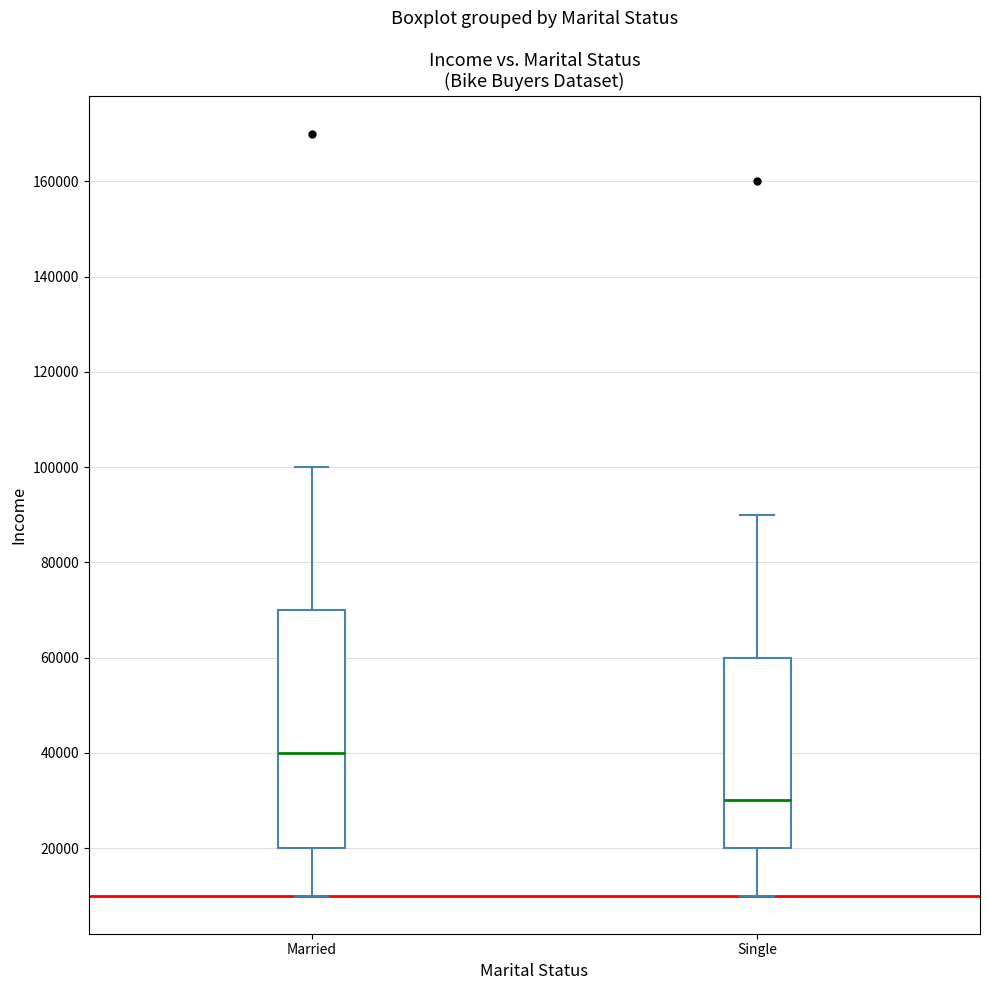

Comparing the boxes themselves (not the whiskers), which one is the tallest?

Married